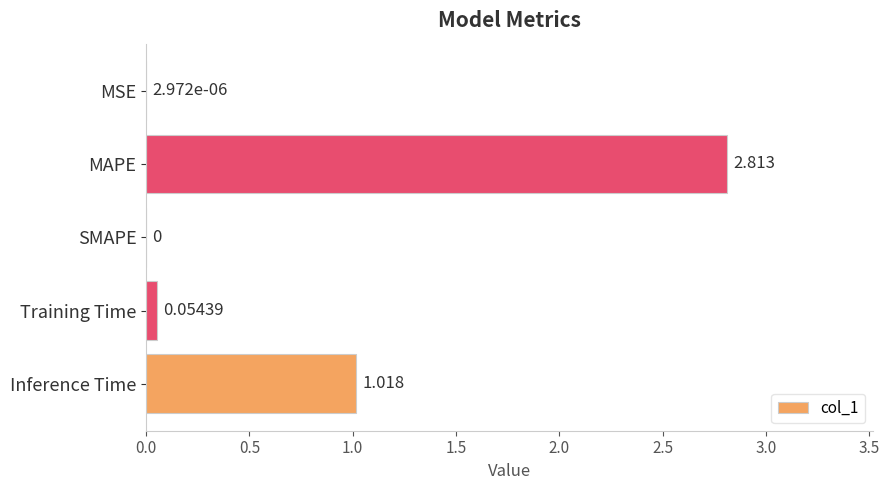

Between Inference Time and SMAPE, which is larger?

Inference Time